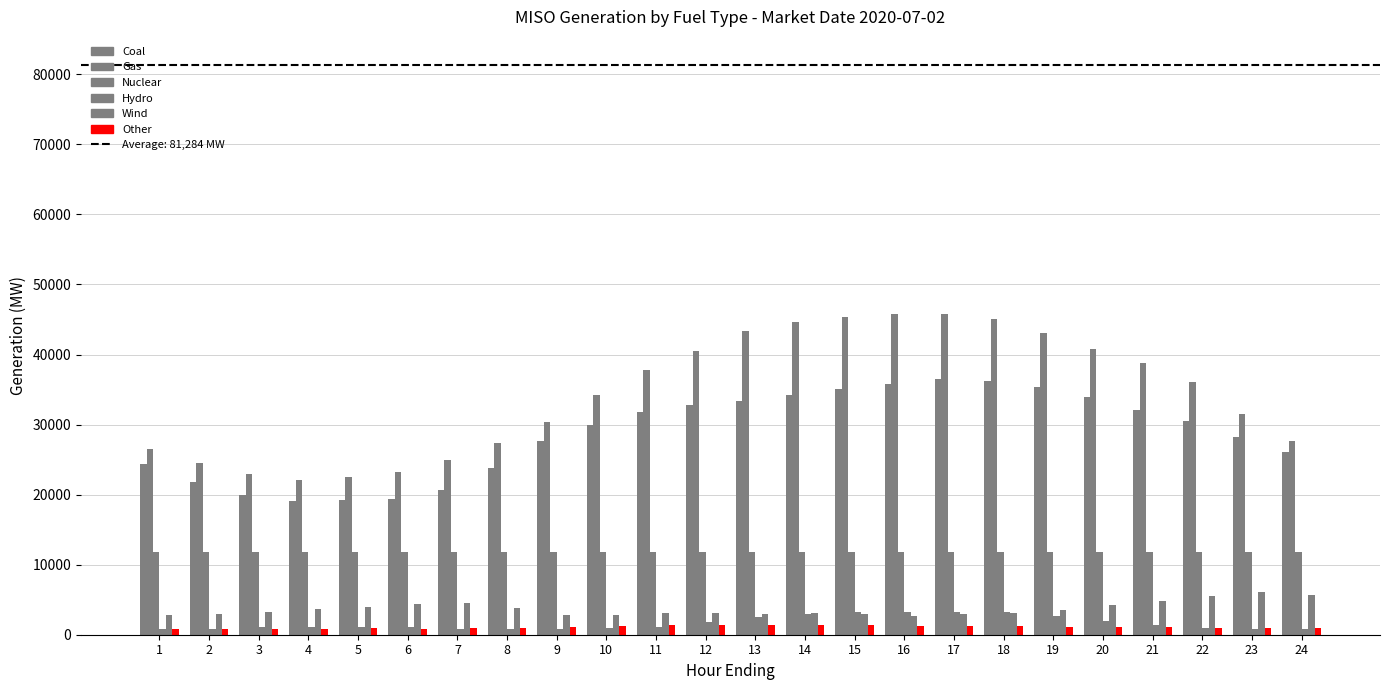

Which series changed the most between 6 and 24?

Coal